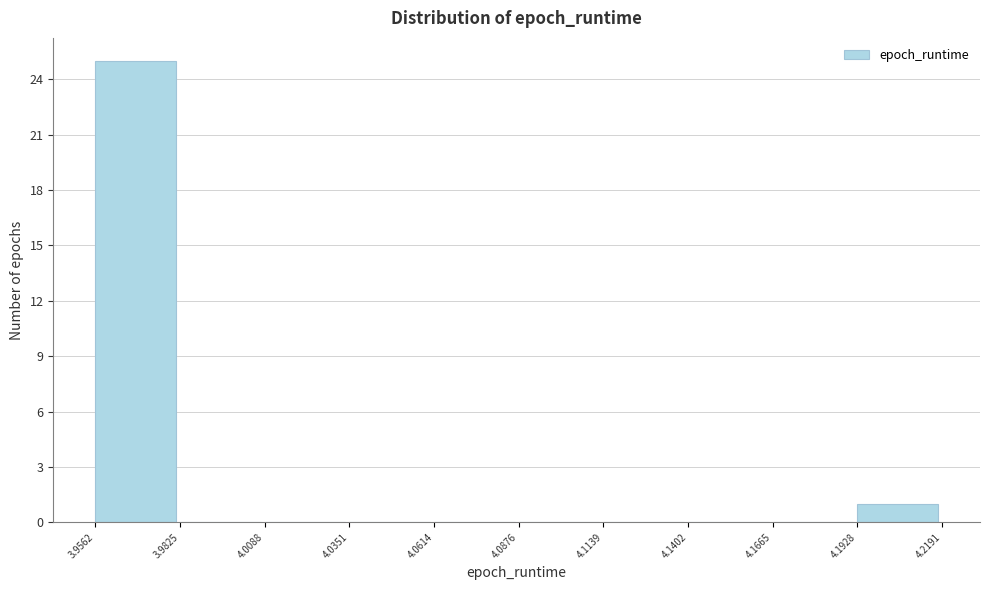

Which range on the x-axis has the tallest bar?

3.9562 to 3.9825